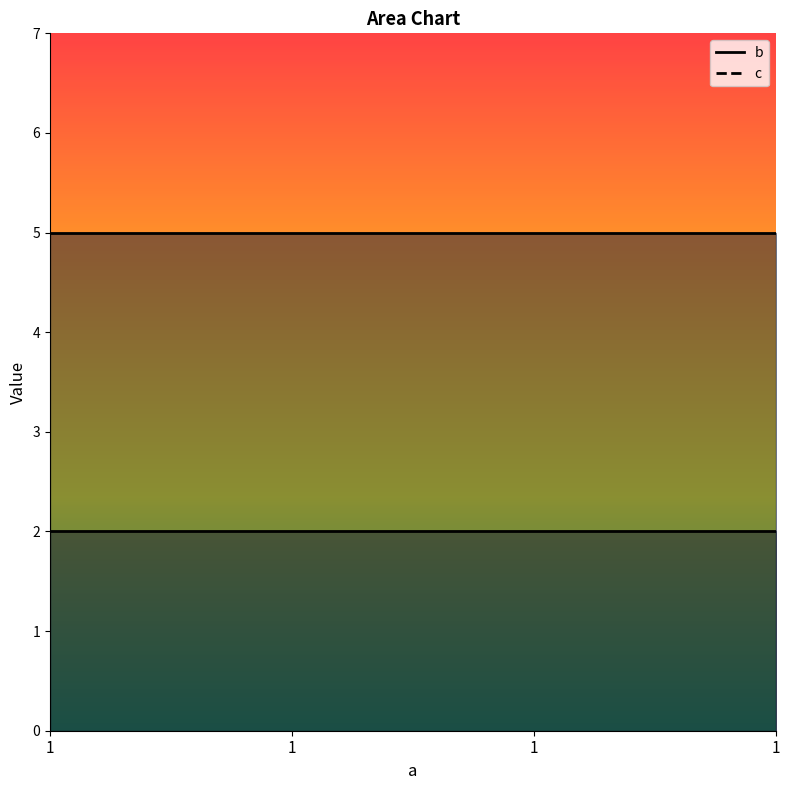

What is the spread (max minus min) of values at 1?

3